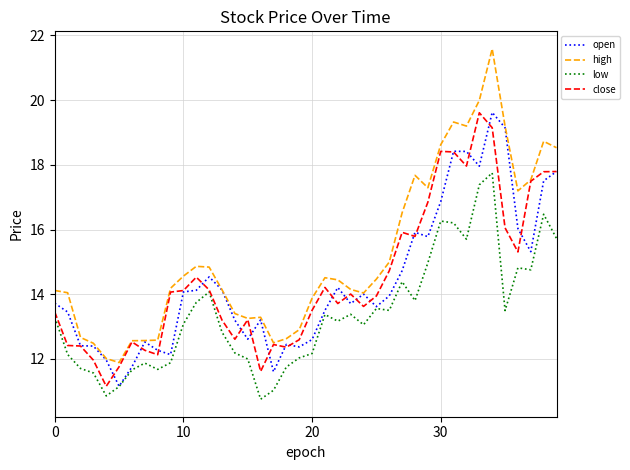

True or false: low and high cross at least once.

False